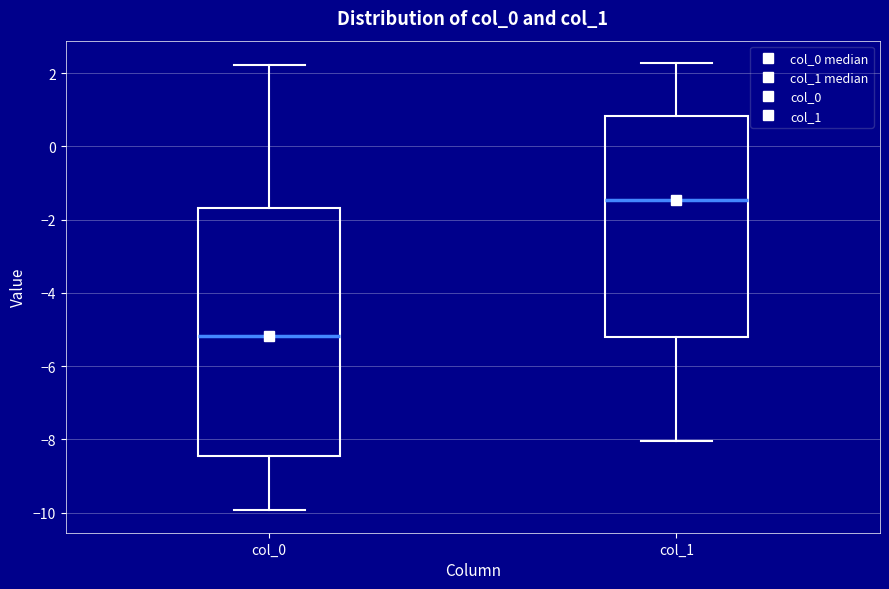

Reading left to right, transcribe this box plot: for each box, give where its median line is, the range the box spans, and where its two whiskers end, as read against the y-axis. The values are not printed on the chart, so give them approximately, as read against the axis.

col_0: median -5.2, box -8.4 to -1.6, whiskers -10.0 to 2.2
col_1: median -1.4, box -5.2 to 0.8, whiskers -8.0 to 2.2